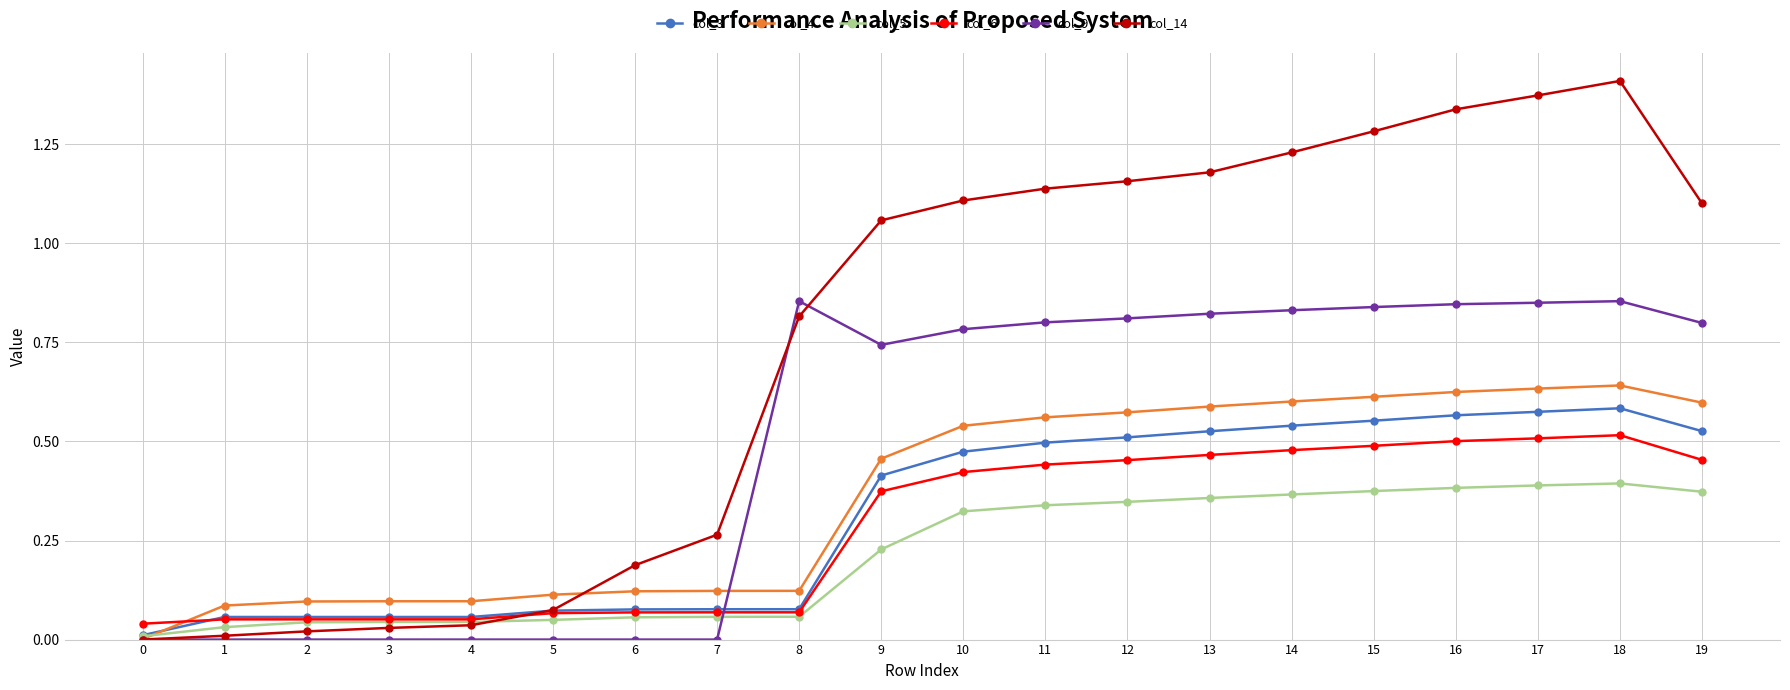

Which series has the widest spread of values?

col_14